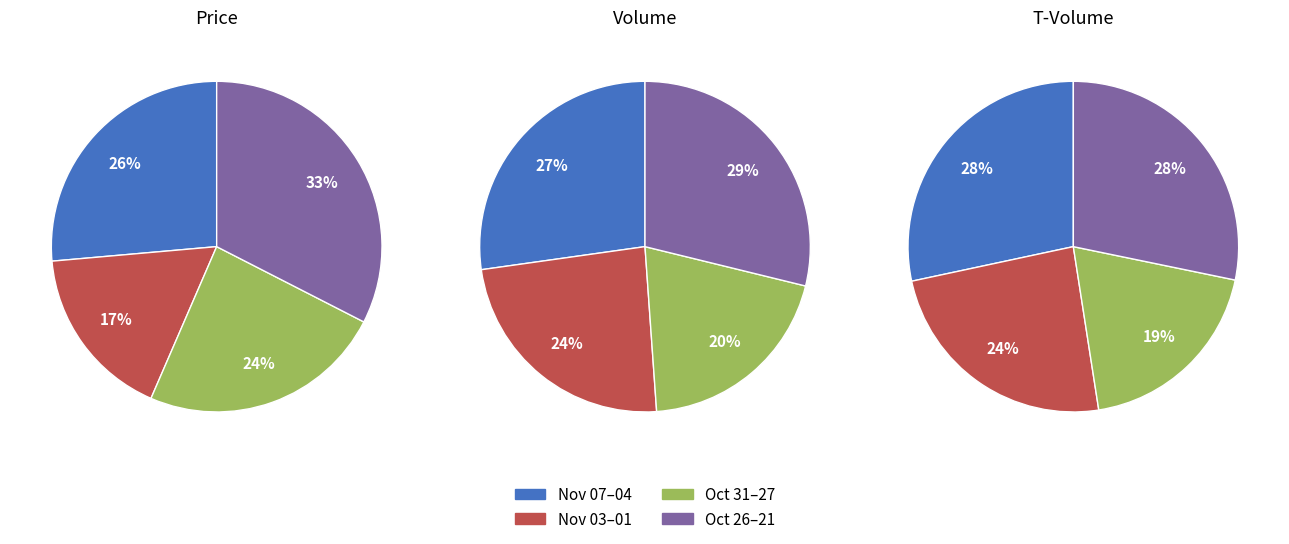

Is 2022-11-04 the majority of the pie?

No